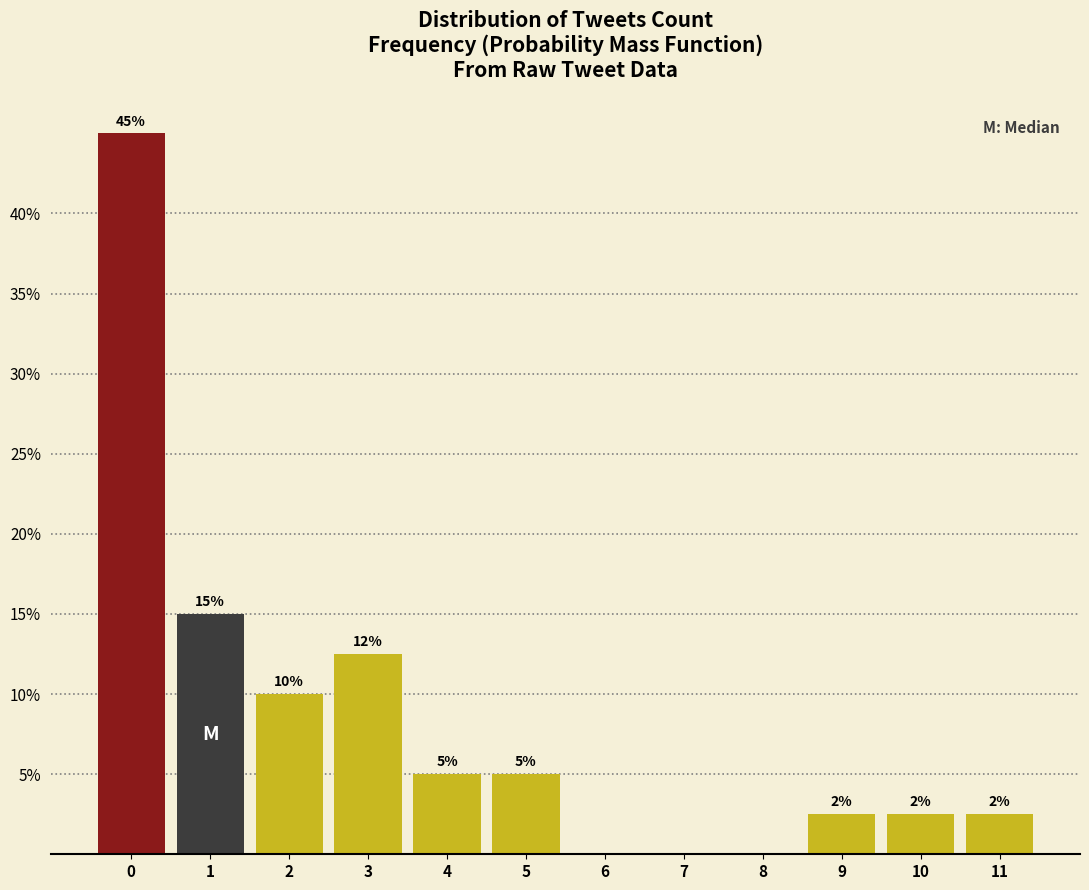

Which range on the x-axis has the tallest bar?

-0.5 to 0.5